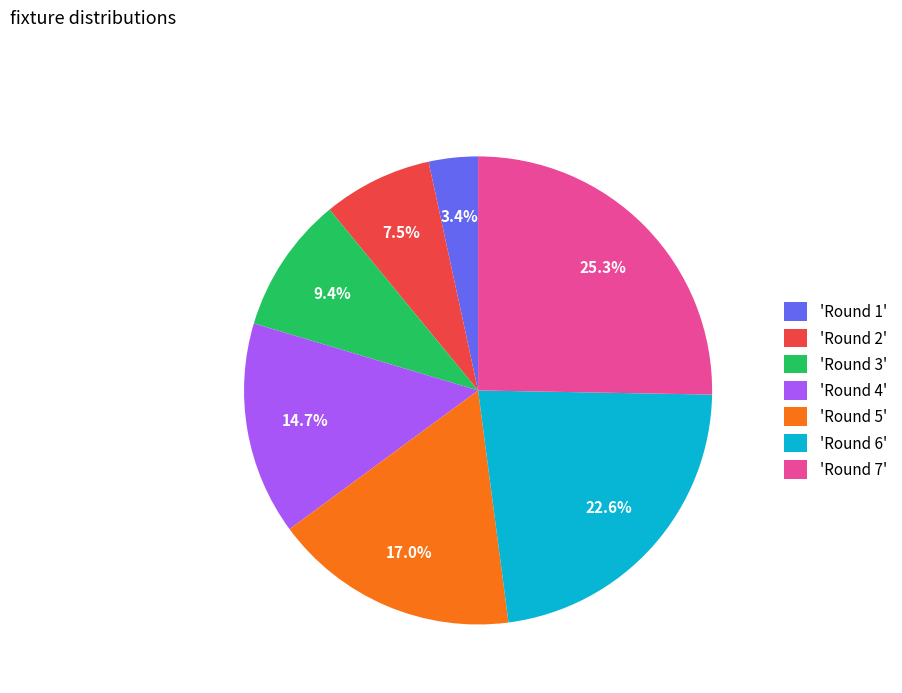

Is there a majority slice in this chart?

No